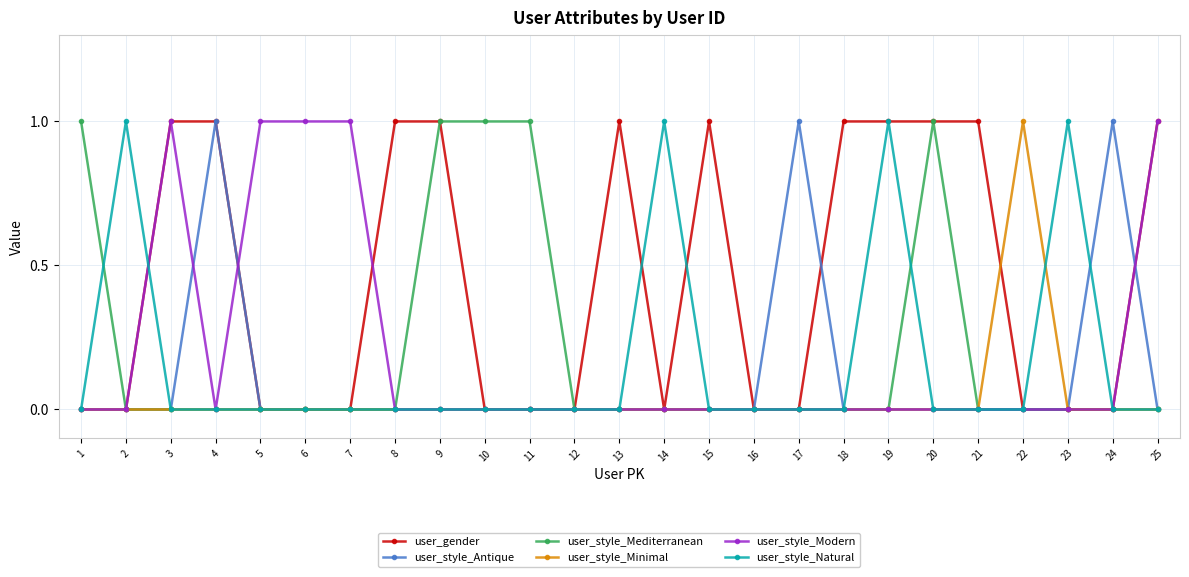

At which category does user_style_Modern reach its first local peak?

3